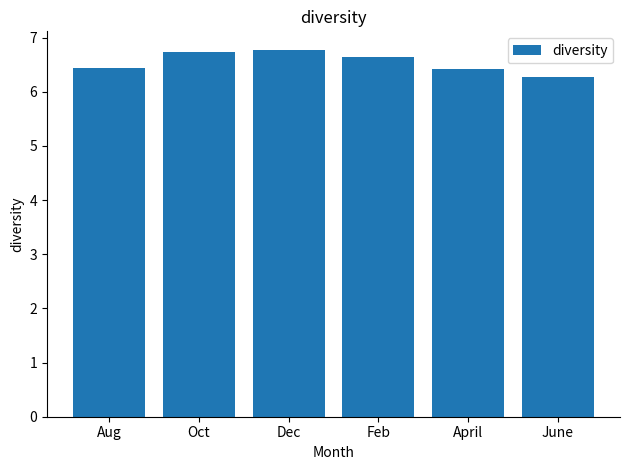

What is the average value?

6.6